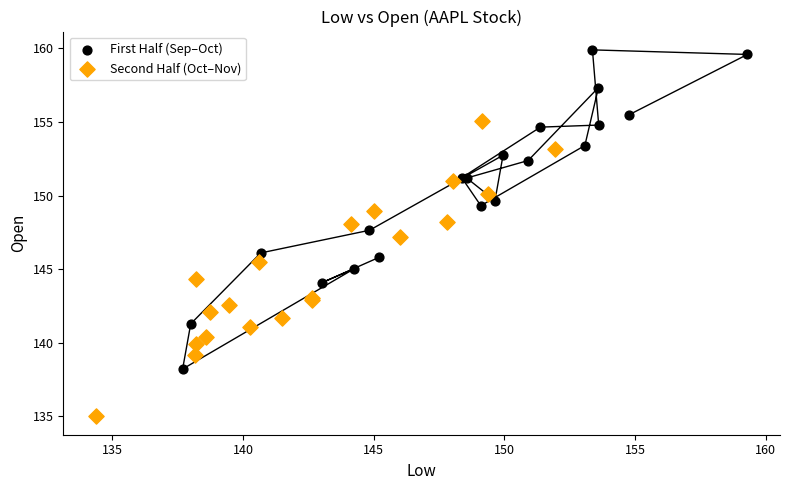

Which series contains the lowest Y value?

Second Half (Oct–Nov)